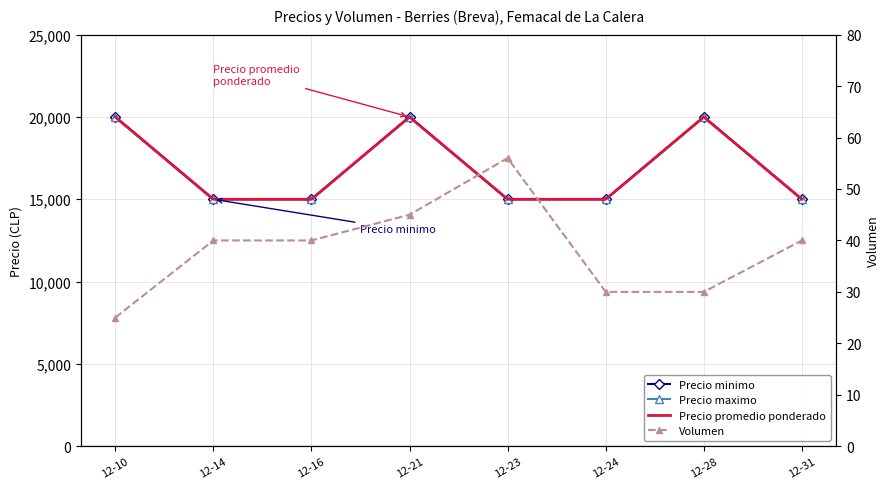

Where is Precio promedio ponderado nearest to the value 17500?

12-10